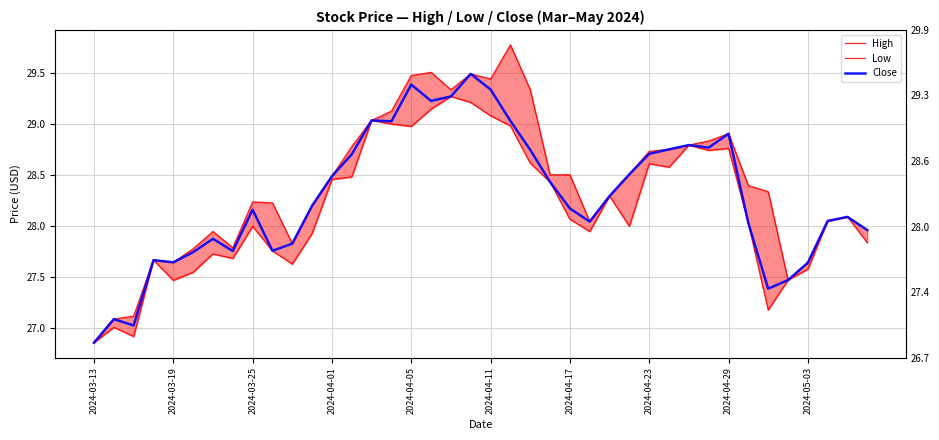

Is the value of High at 33 greater than the value of Low at 10?

Yes